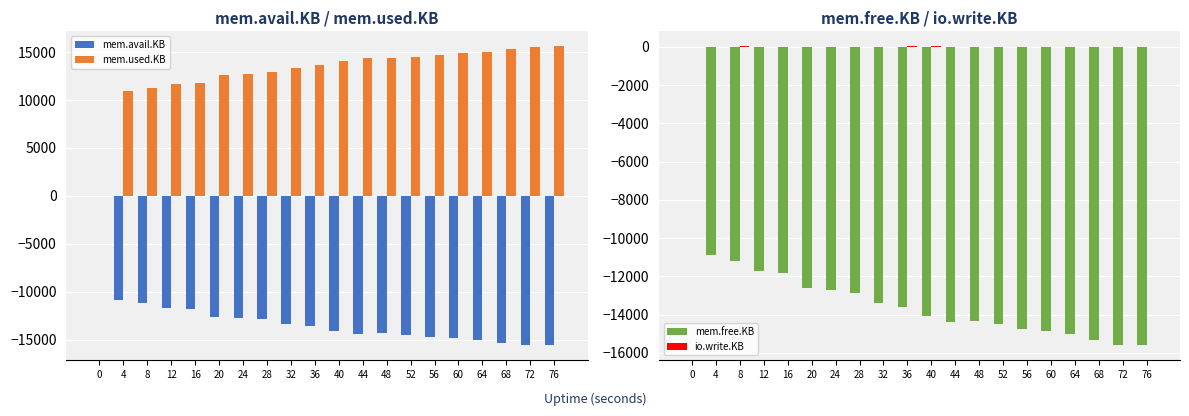

Which series has the largest total across all categories?

mem.used.KB